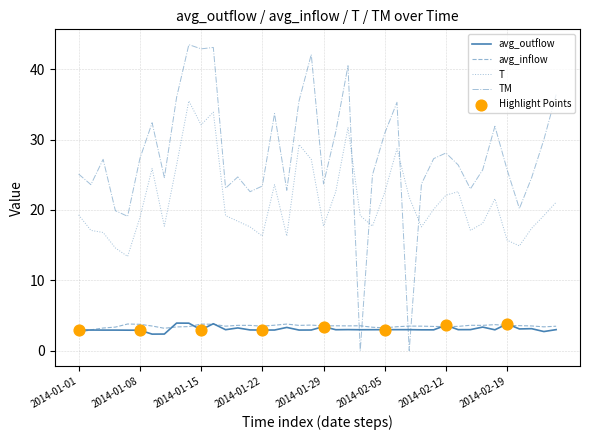

Which series has the widest spread of values?

TM